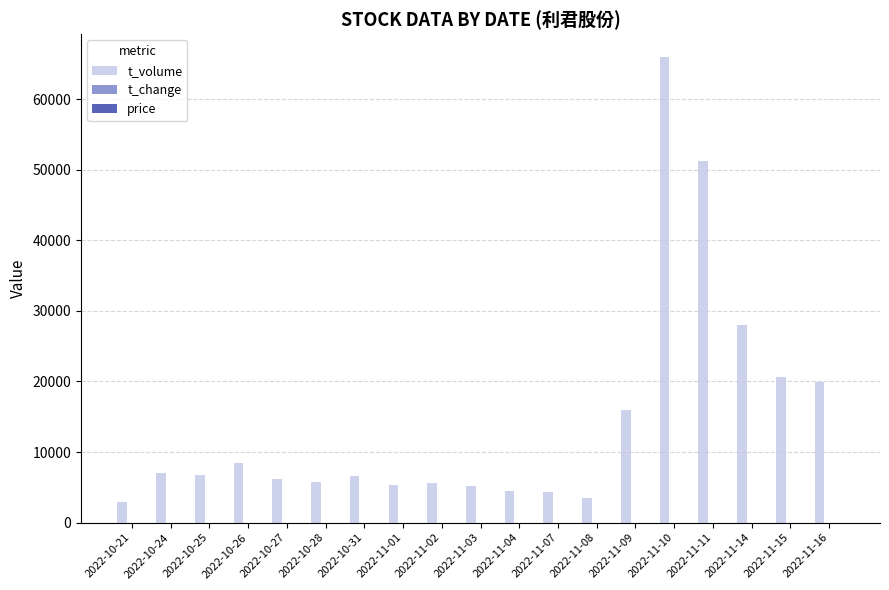

The value of t_volume at 2022-11-07 is 4315.0. True or false?

True